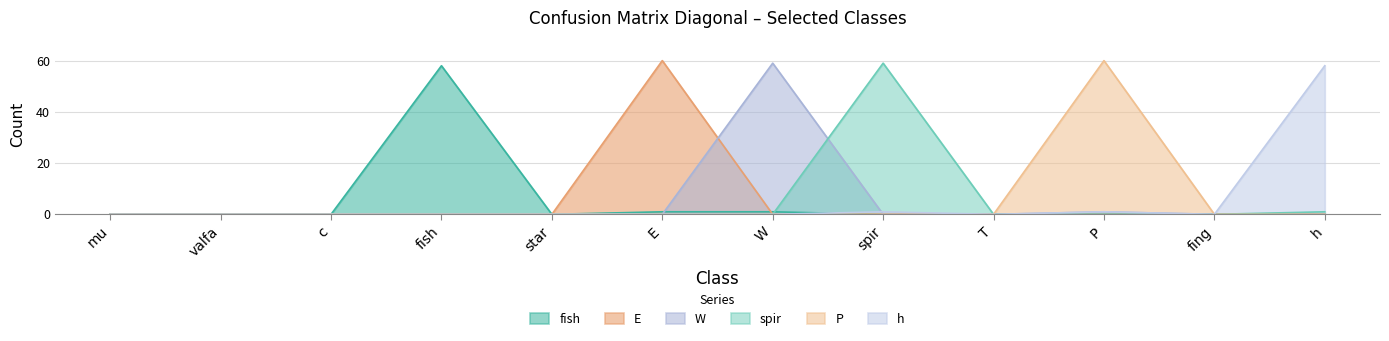

List the series in order of their peak value, highest first.

E, P, W, spir, fish, h